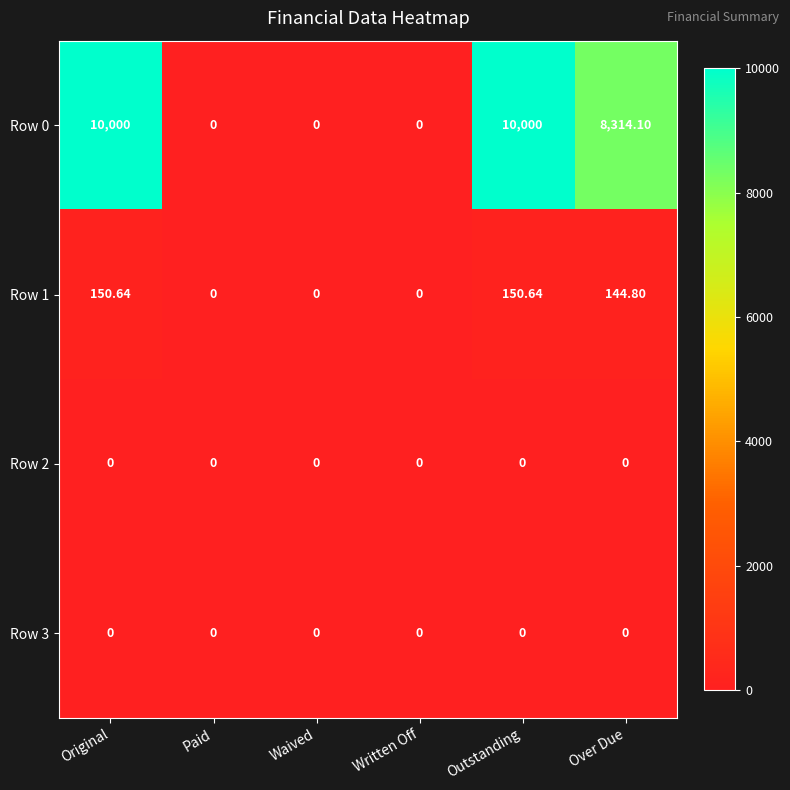

How many distinct data groups are displayed?

4